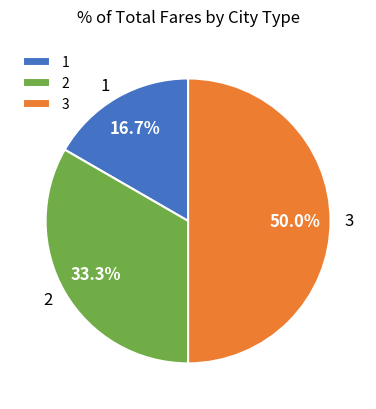

Between 3 and 2, which is larger?

3